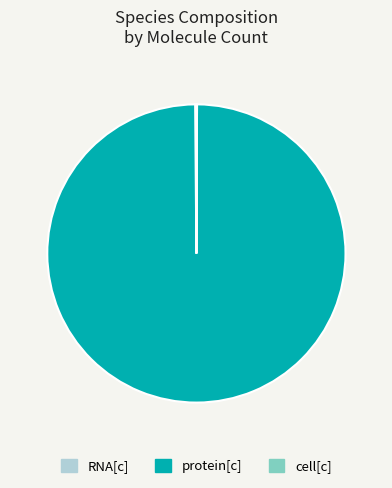

Does any single category account for the majority?

Yes